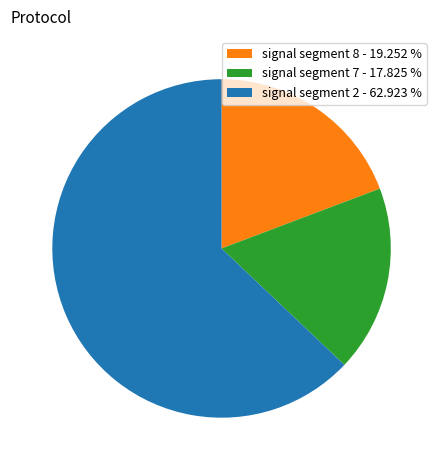

Combined, do signal segment 7 - 17.825 % and signal segment 8 - 19.252 % account for over 50%?

No